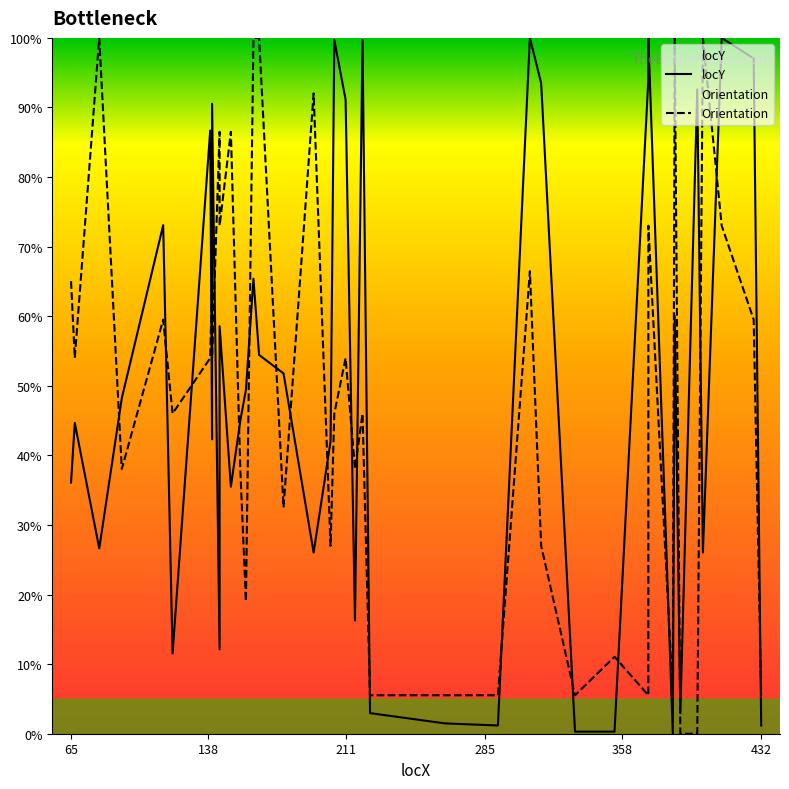

How many lines are shown in the chart?

2